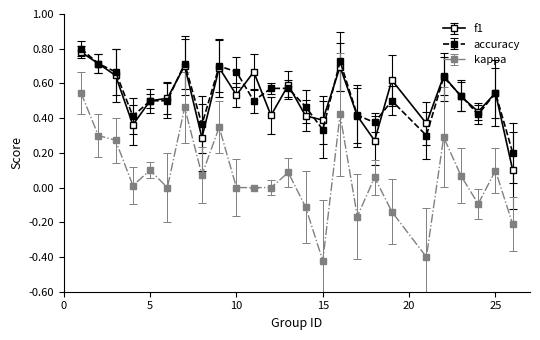

Which series has the widest spread of values?

kappa